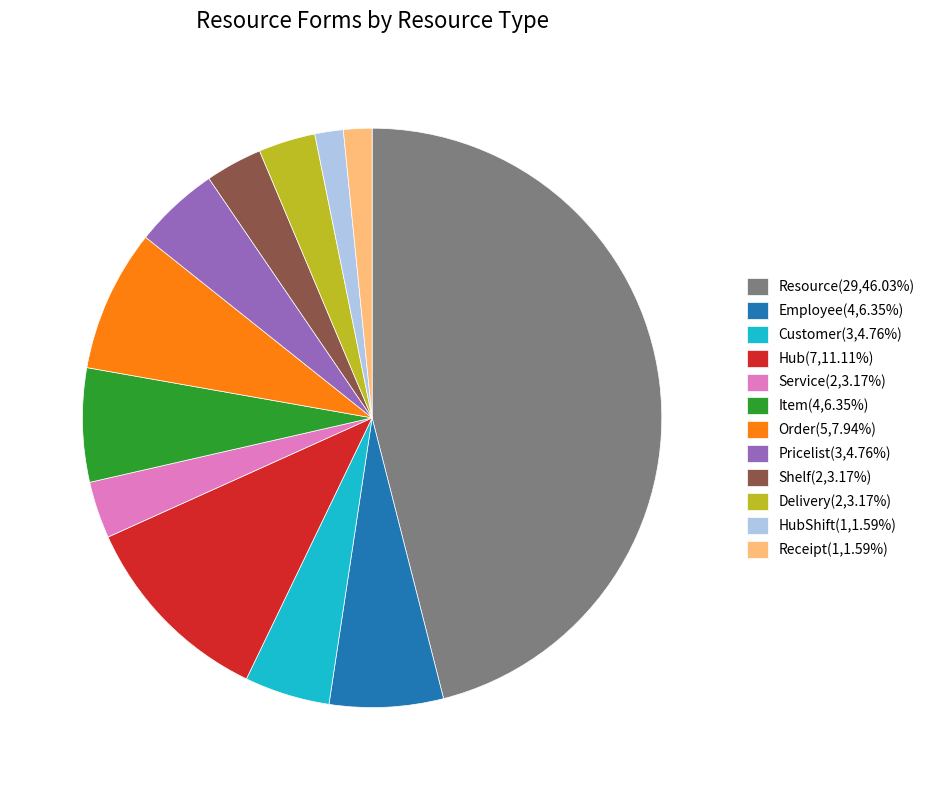

Combined, do Hub(7,11.11%) and Pricelist(3,4.76%) account for over 50%?

No